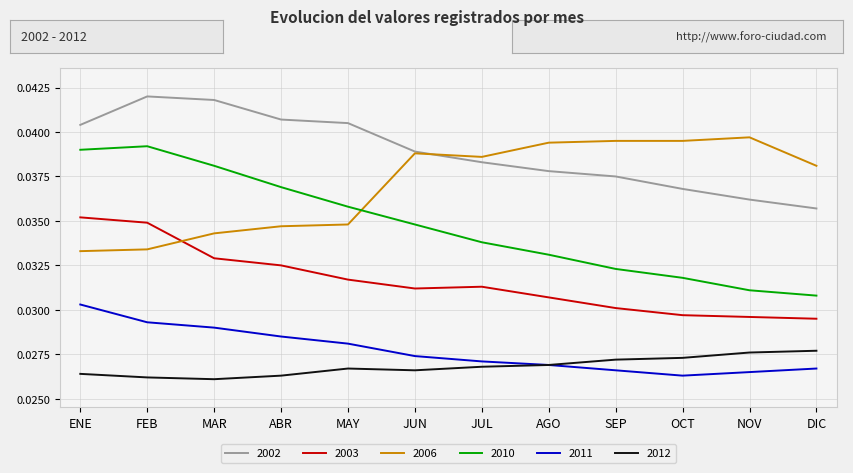

Count the number of categories in the chart.

12